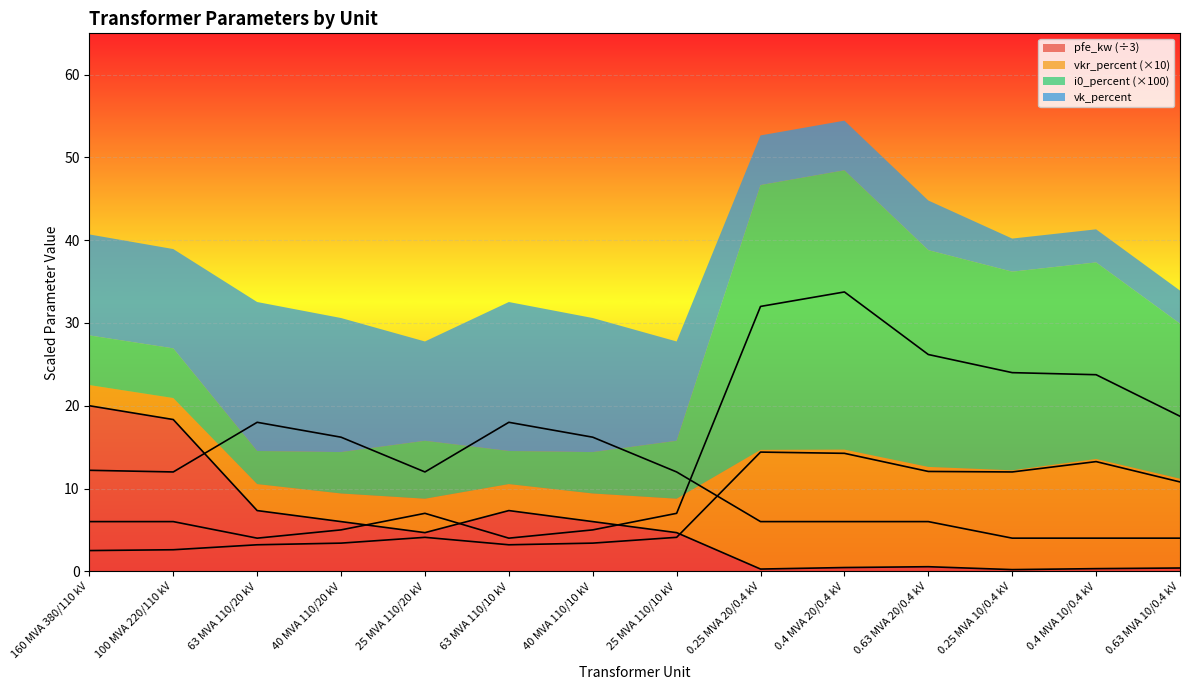

How many intersections are there between vk_percent and i0_percent?

1